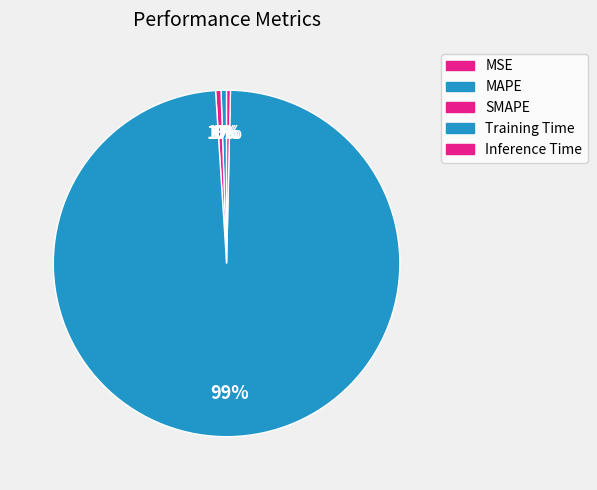

Which category has the smallest portion of the pie?

MSE